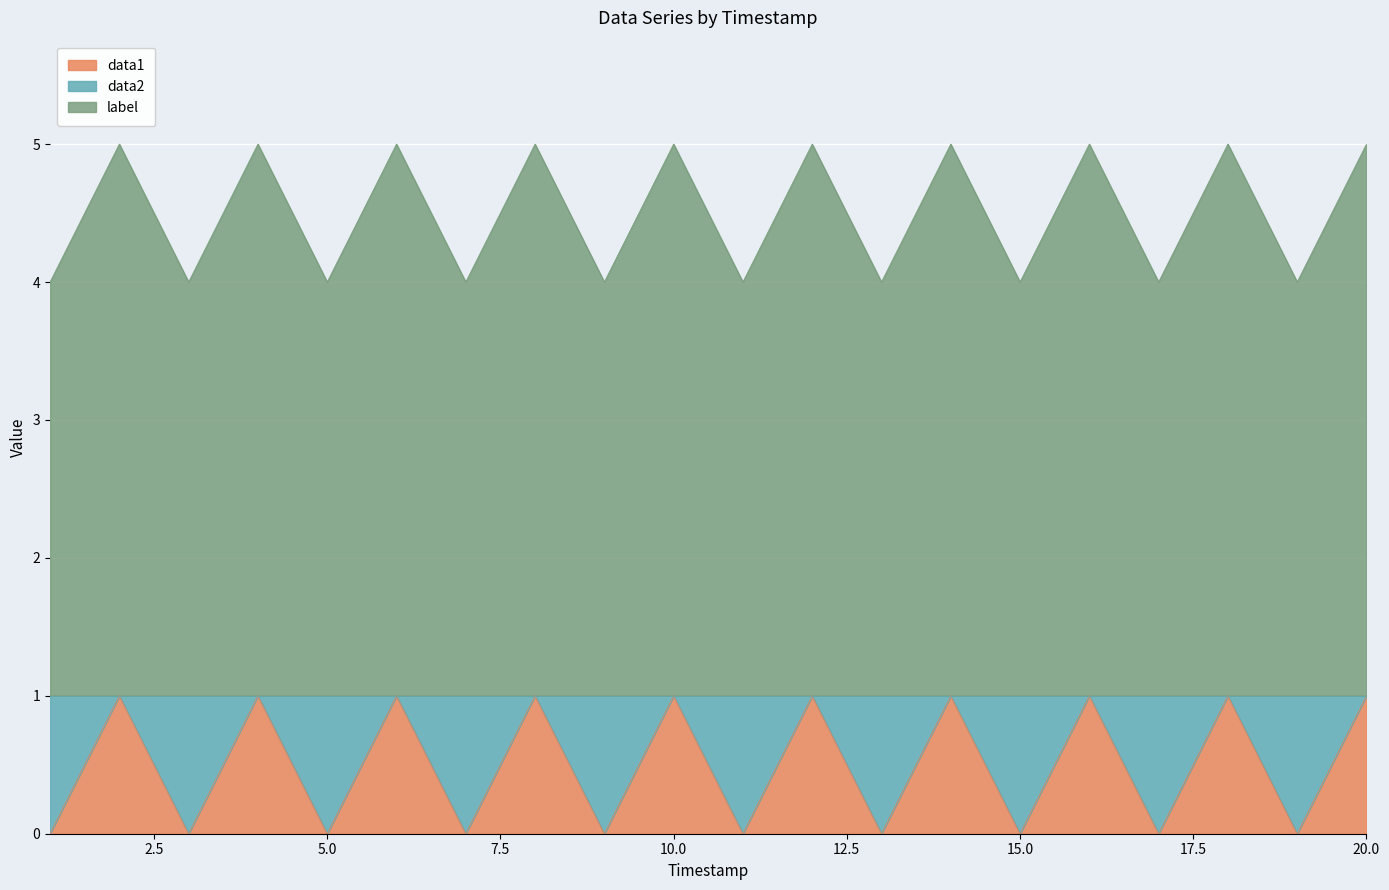

List the series in order of their overall mean, lowest first.

data1, label